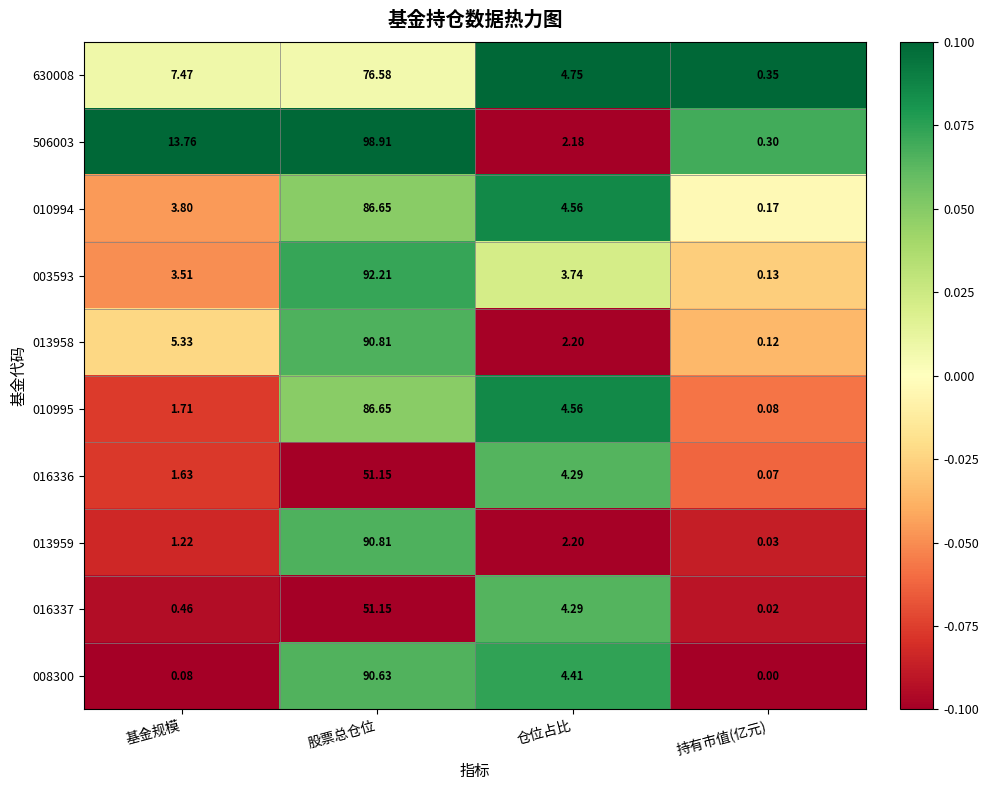

Which category has the lowest value across all series?

持有市值(亿元)